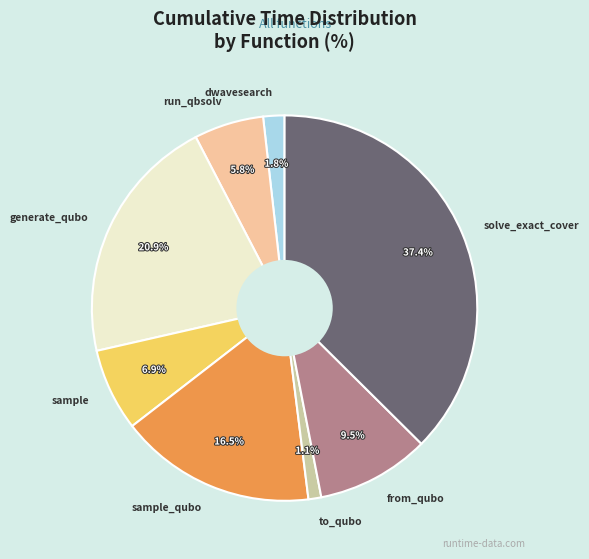

Do solve_exact_cover and sample_qubo together represent more than half of the pie?

Yes